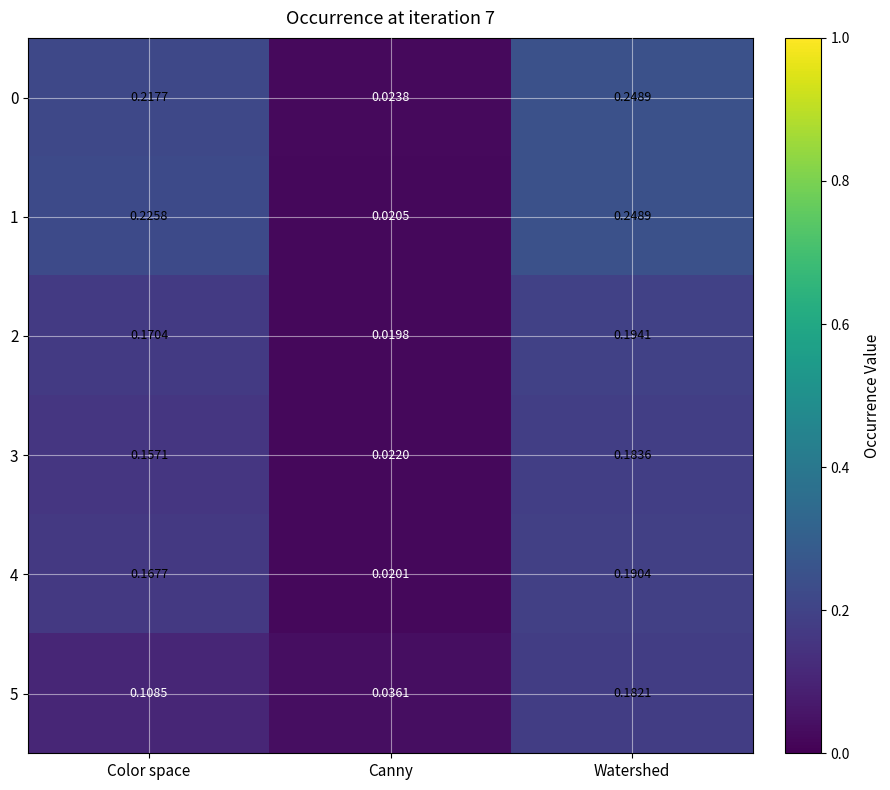

At how many categories does at least one series exceed 0?

3